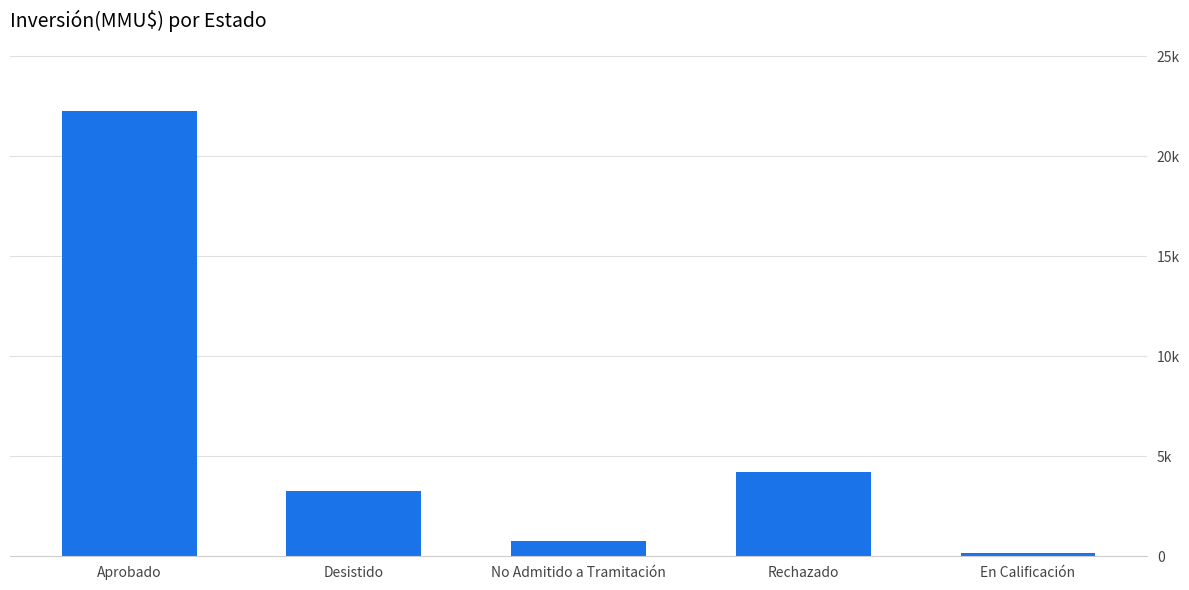

Does the chart contain any negative values?

No